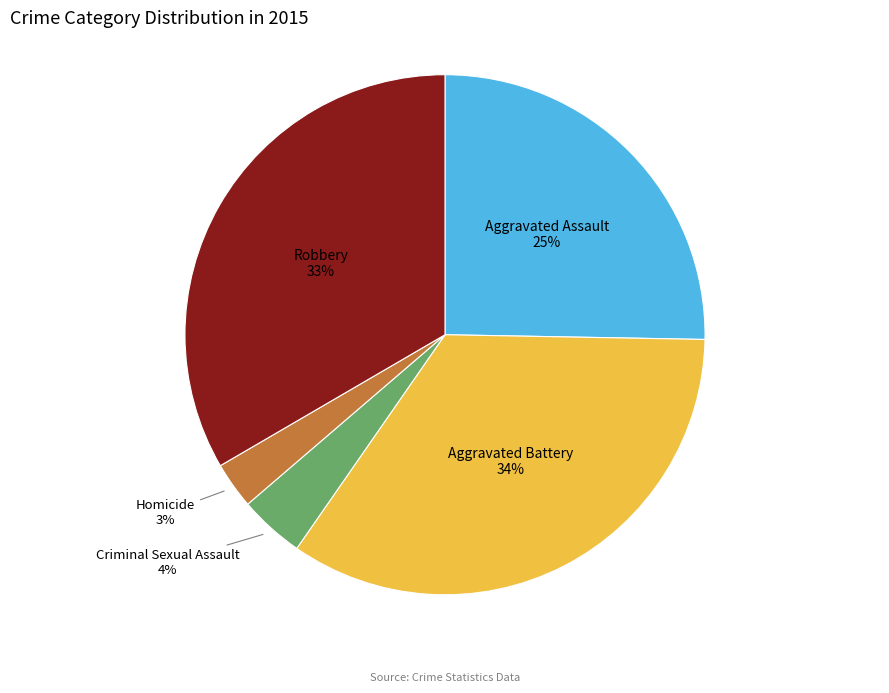

Do Homicide and Aggravated Assault together represent more than half of the pie?

No